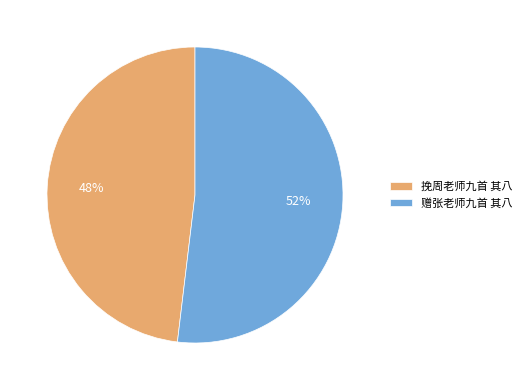

To the nearest percent, what is the difference between the largest and smallest slice percentages?

4%